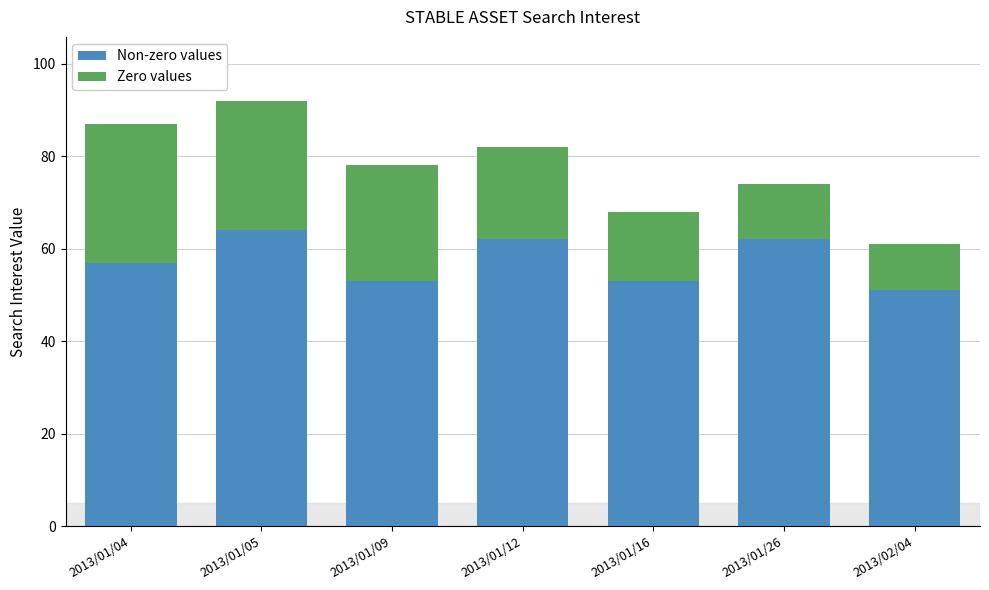

What is the highest value of the Non-zero values series?

64